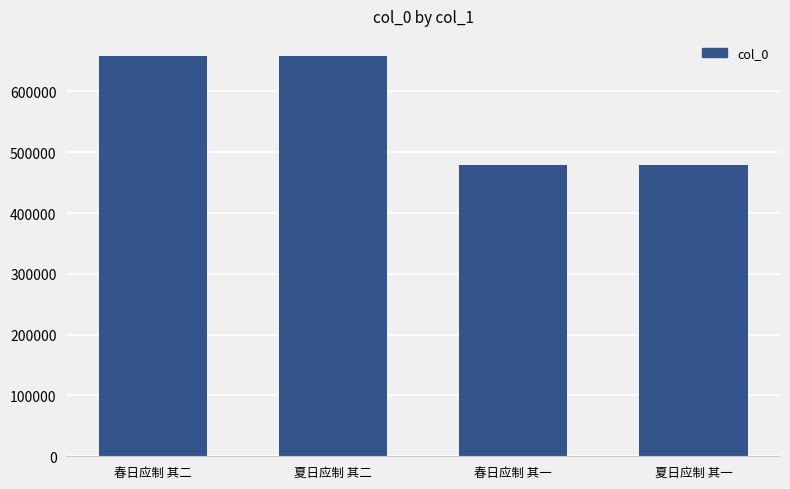

Is it true that the value at 夏日应制 其一 is 479144?

True